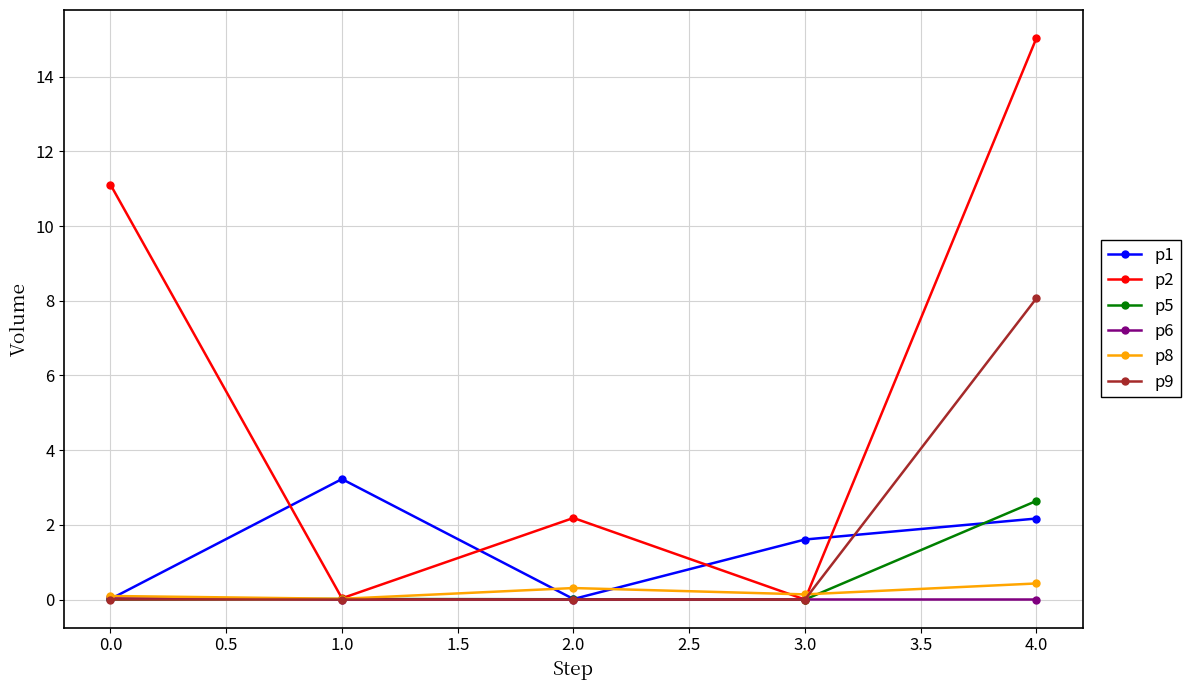

Does the chart display data point markers on the line(s)?

Yes